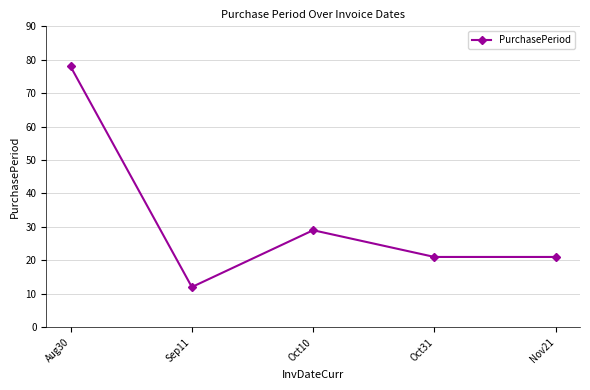

What is the smallest value displayed?

12